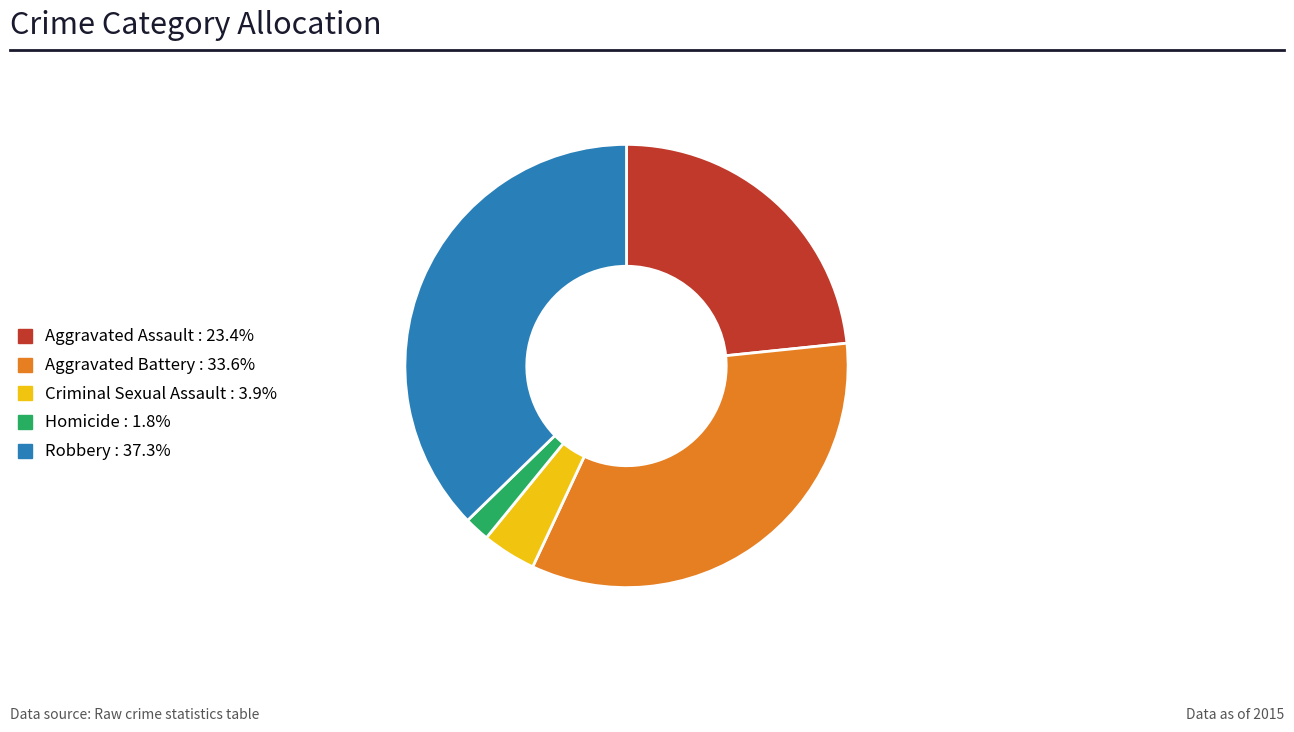

Does any single category account for the majority?

No